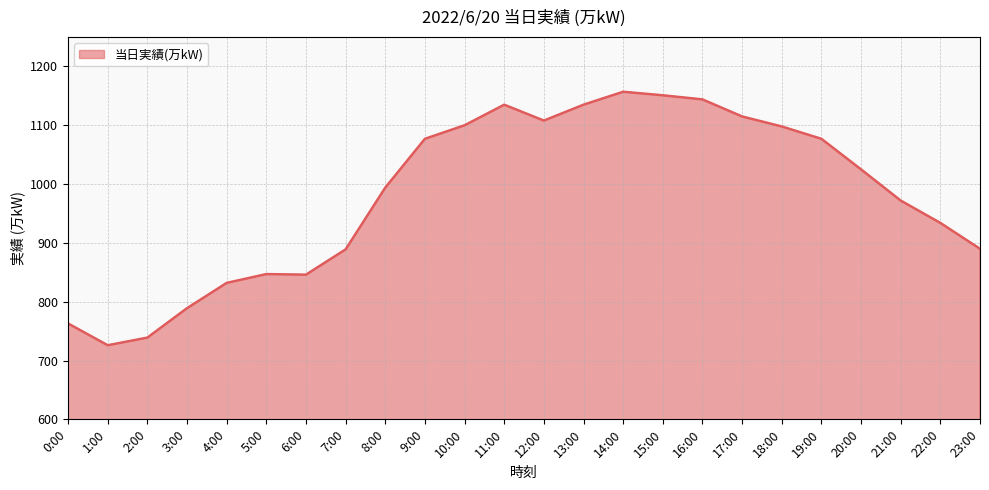

Approximately how many times larger is the value at 1:00 compared to 7:00?

0.8